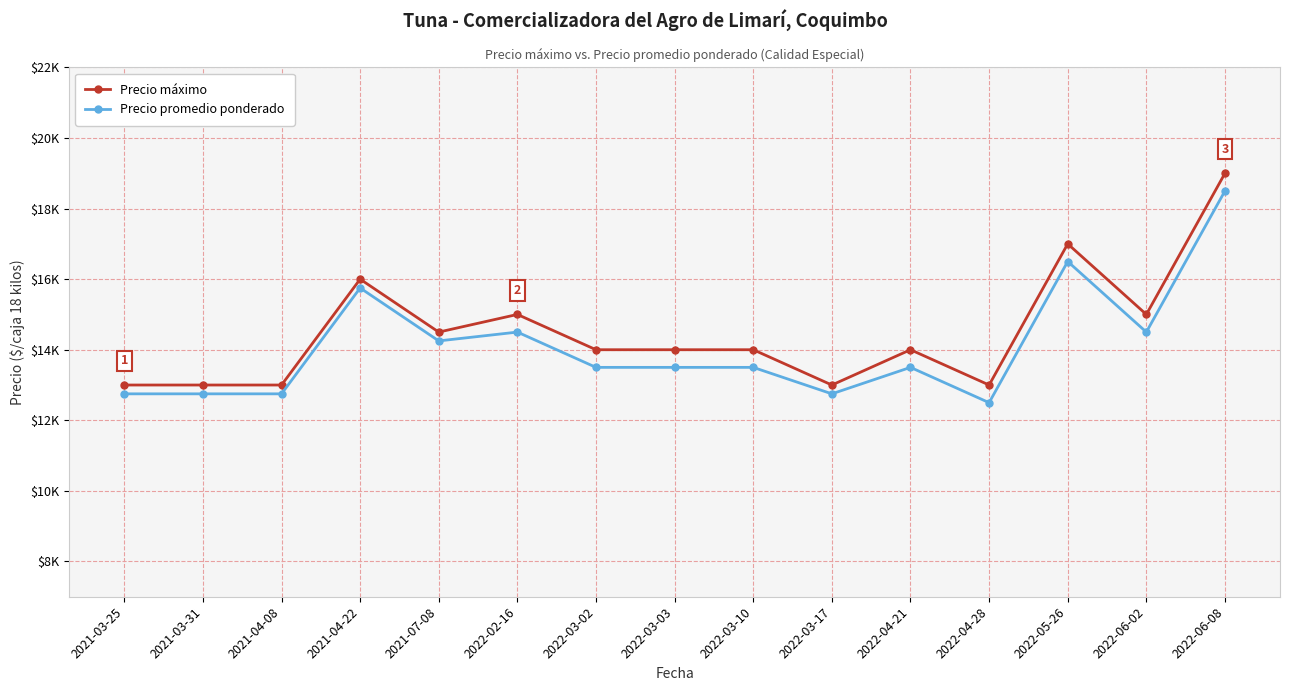

What value does the Precio máximo series have at 2021-03-31, to the nearest 100?

13000